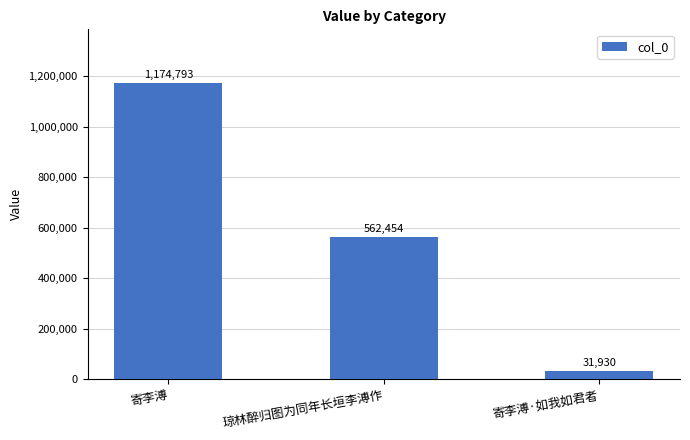

Reading right to left, extract all data points from this chart.

寄李溥·如我如君者=31930	琼林醉归图为同年长垣李溥作=562454	寄李溥=1174793